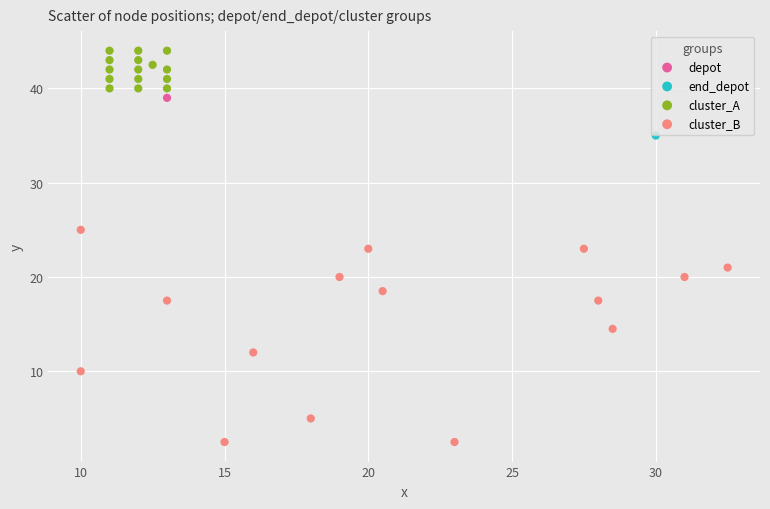

What are all the series names shown in the legend?

depot, end_depot, cluster_A, cluster_B